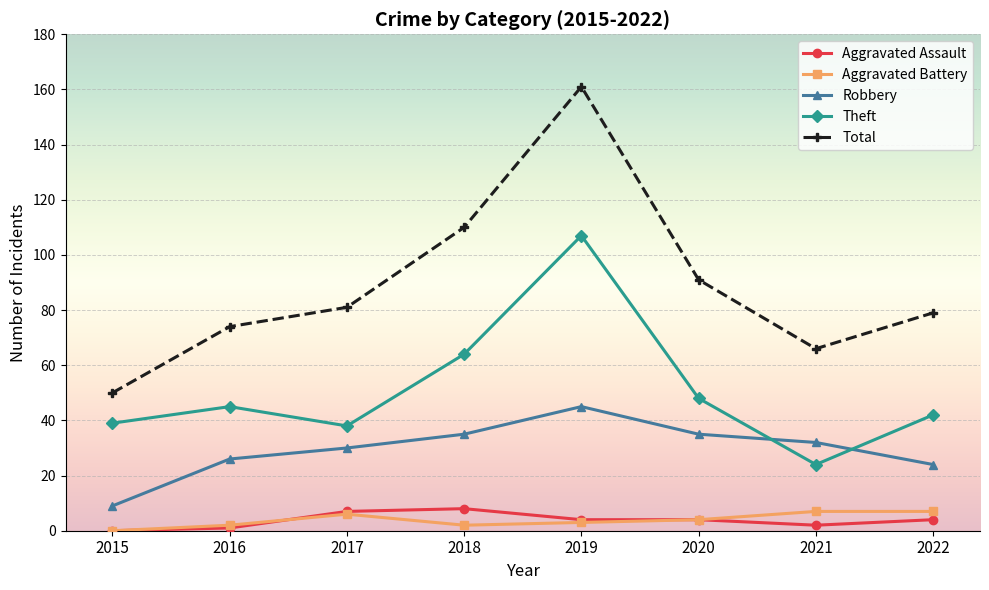

Where does the Aggravated Battery series first go above 4?

2017